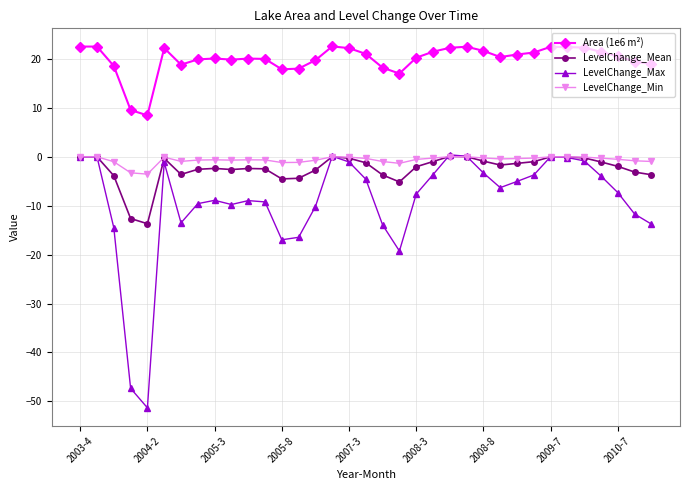

At how many categories does at least one series exceed 3?

35